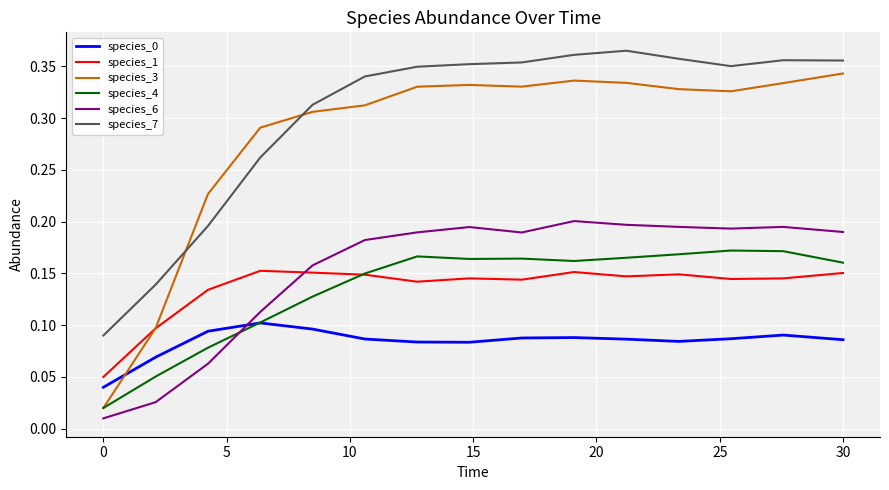

Which series has the largest range (max minus min)?

species_3